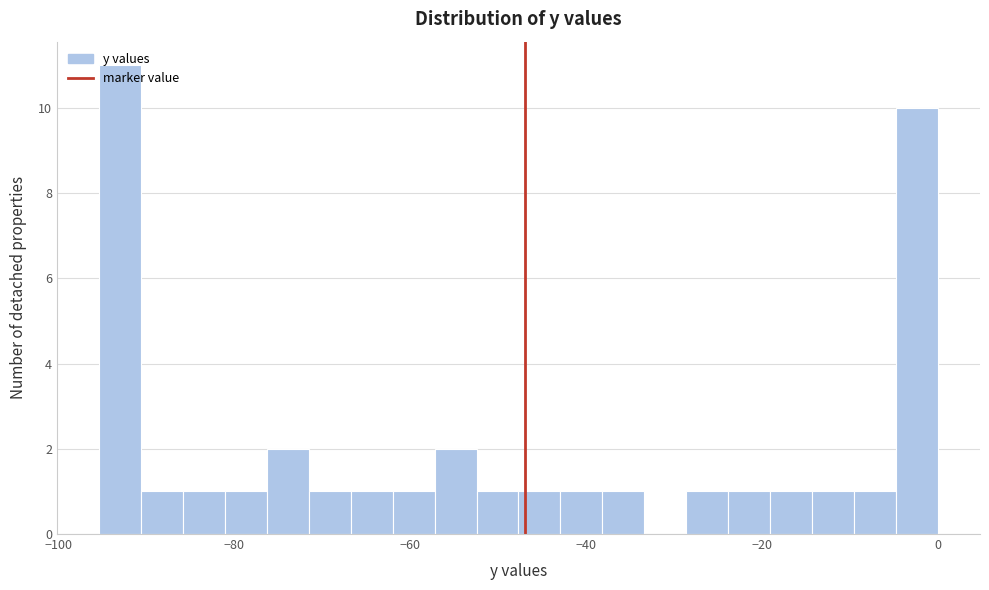

Read against the x-axis, roughly where is the centre of the tallest bar?

-94